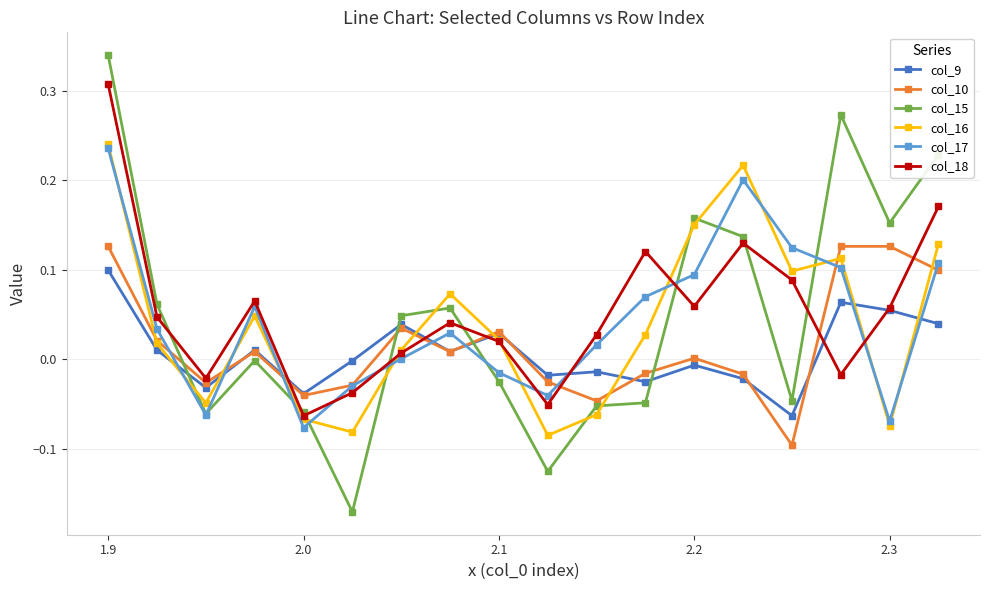

Which series has the widest spread of values?

col_15